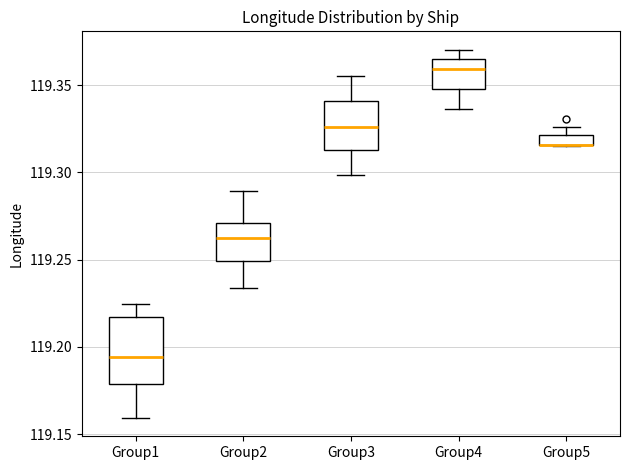

Where is the lower edge of the box for Group5 on the y-axis? The values are not printed on the chart, so give them approximately, as read against the axis.

119.315